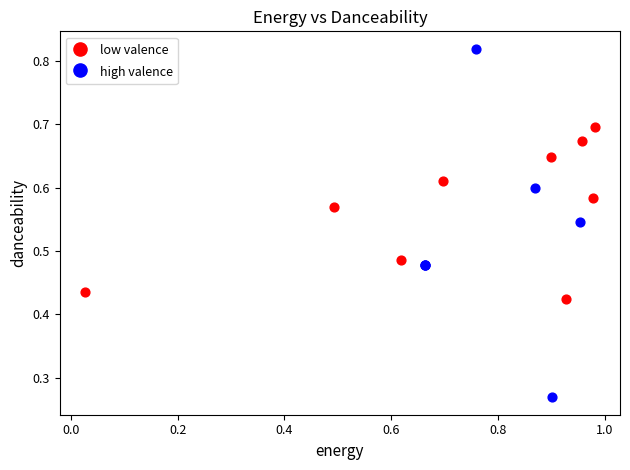

Which series reaches the minimum Y coordinate?

high valence